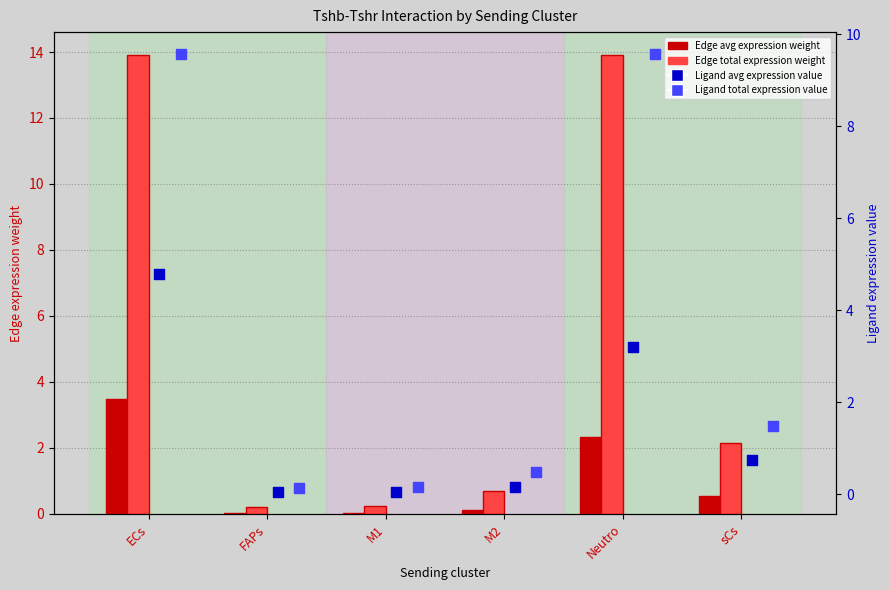

Is the value of Ligand avg expression value at Neutro greater than the value of Edge total expression weight at Neutro?

No